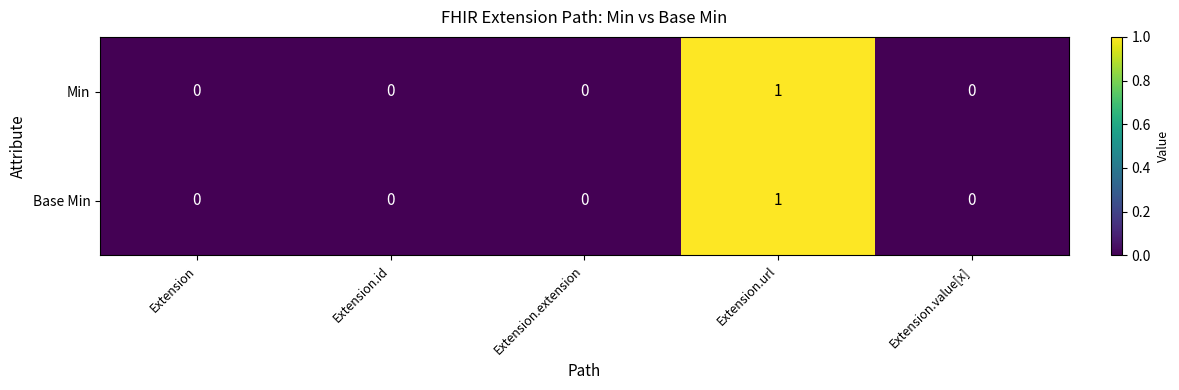

How many Min values are between 0 and 1?

5